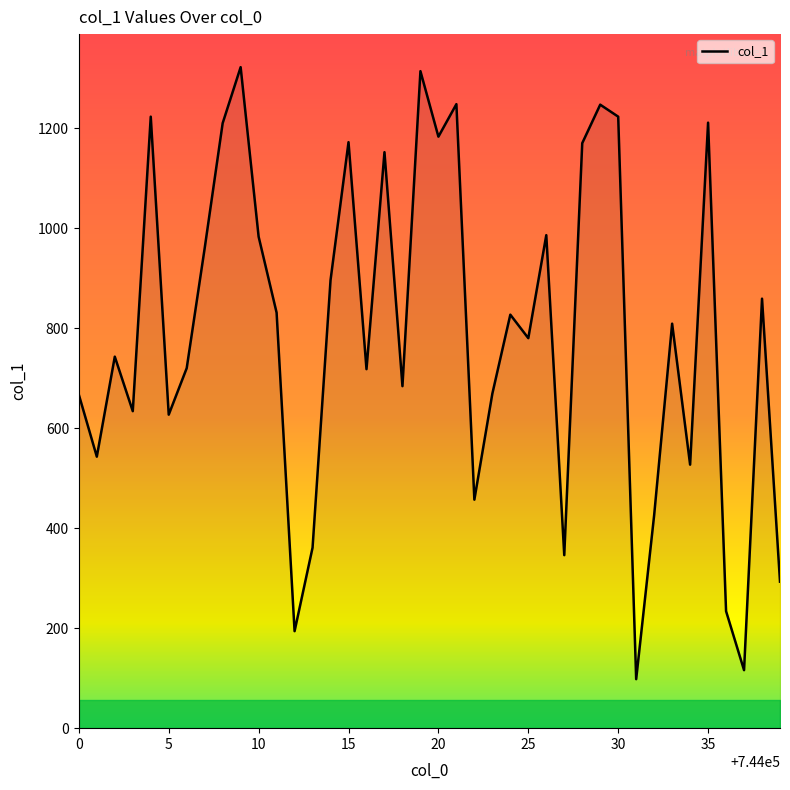

What is the difference between the maximum and minimum values?

1224